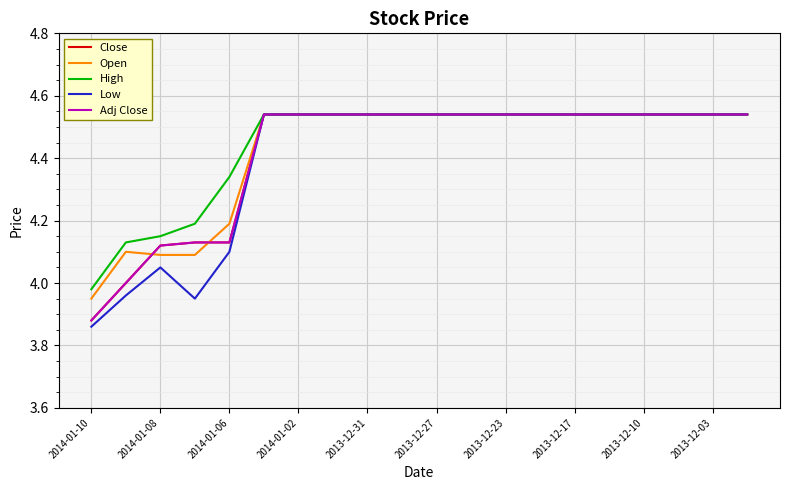

Which series has the widest spread of values?

Low